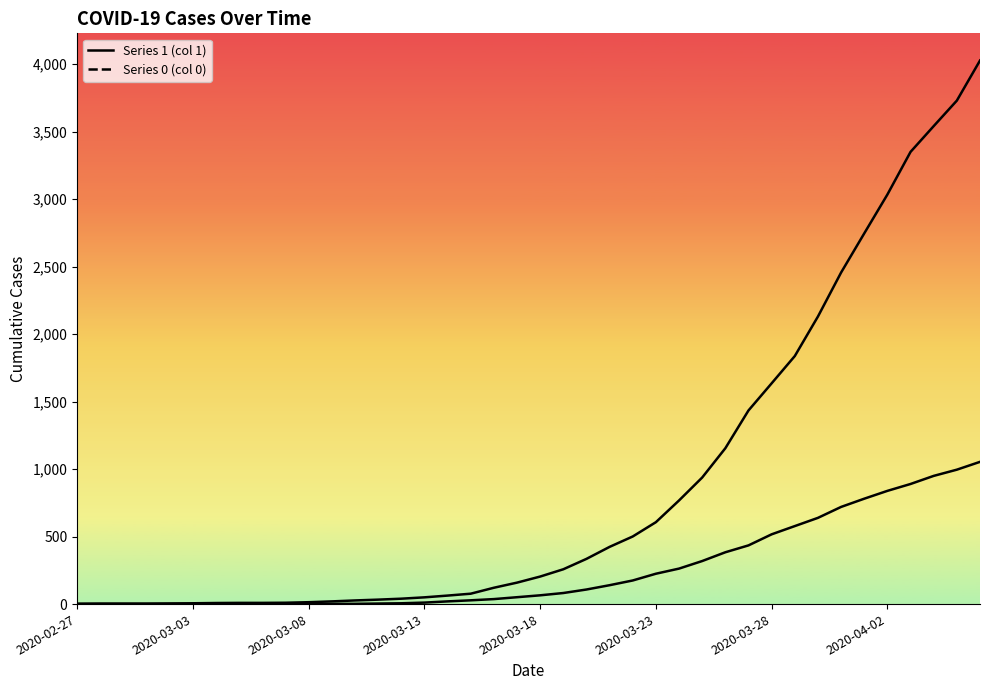

What is the spread (max minus min) of values at 2020-04-04?

2592